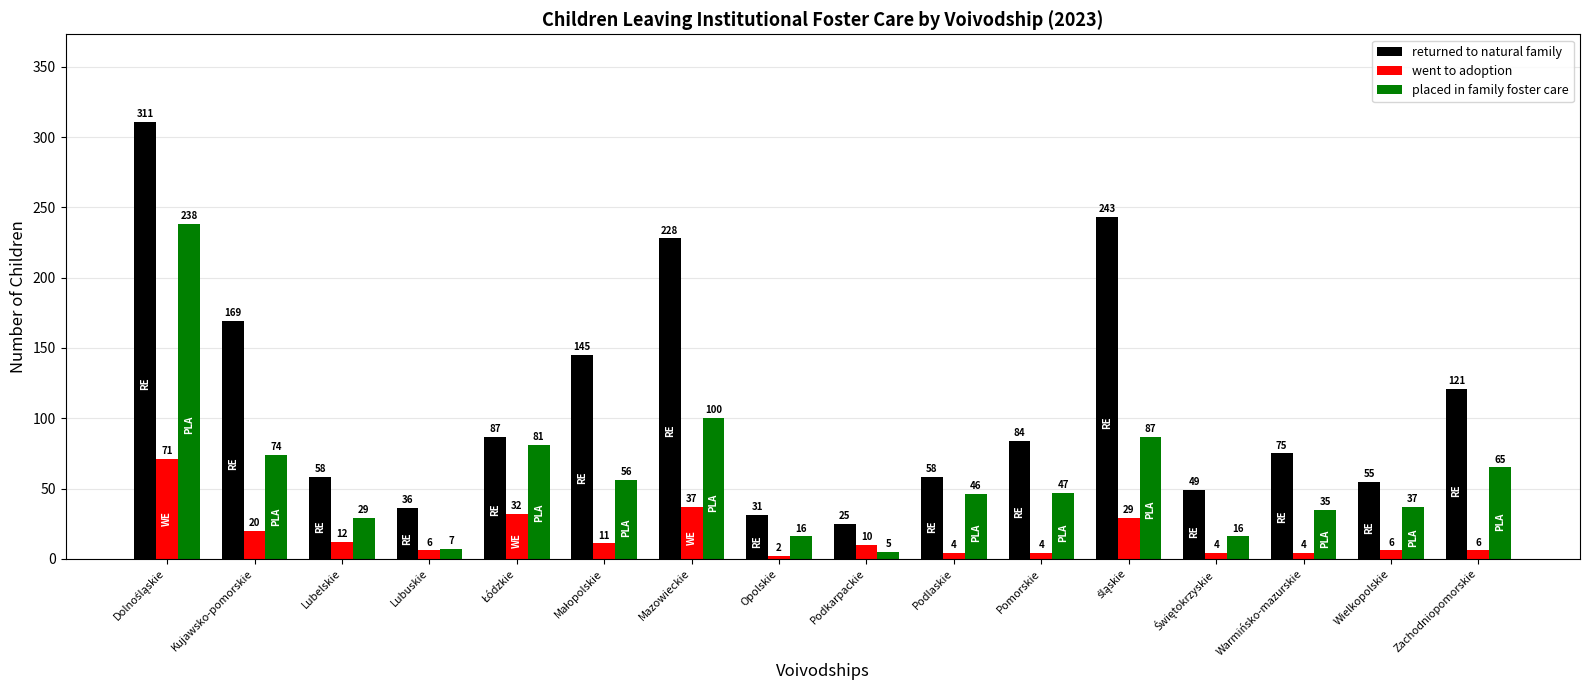

Which series changed the most between Lubelskie and Zachodniopomorskie?

returned to natural family